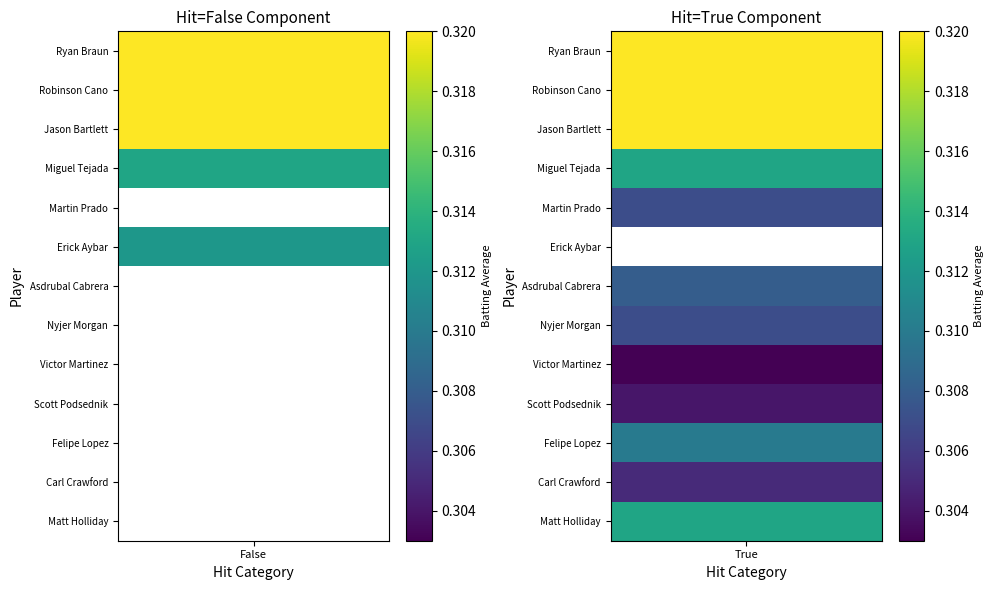

What is the greatest value displayed?

0.3